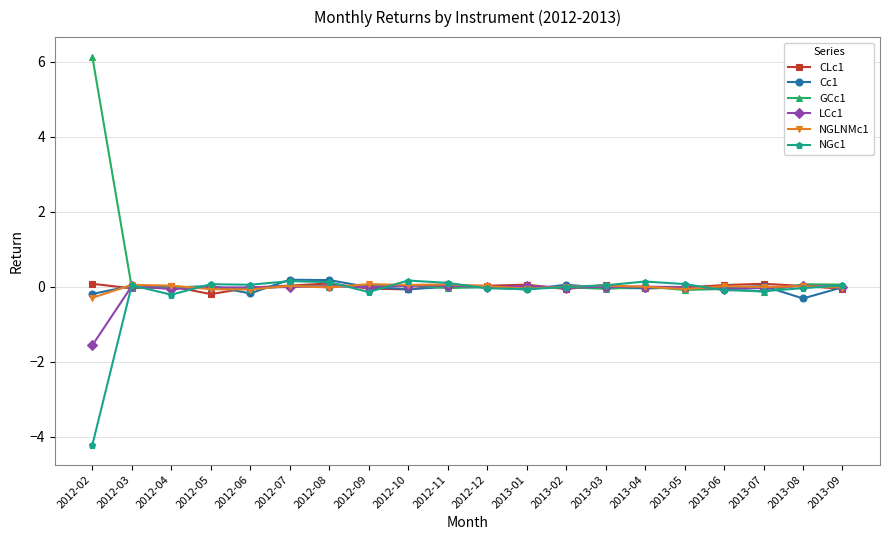

True or false: CLc1 has more than 0 interior local peaks.

True